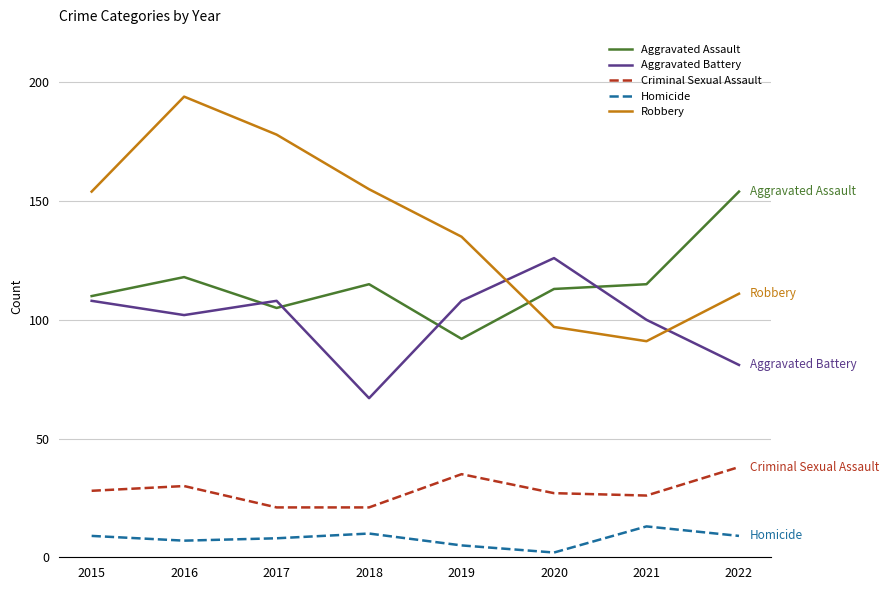

Is the value of Criminal Sexual Assault at 2019 greater than the value of Homicide at 2015?

Yes